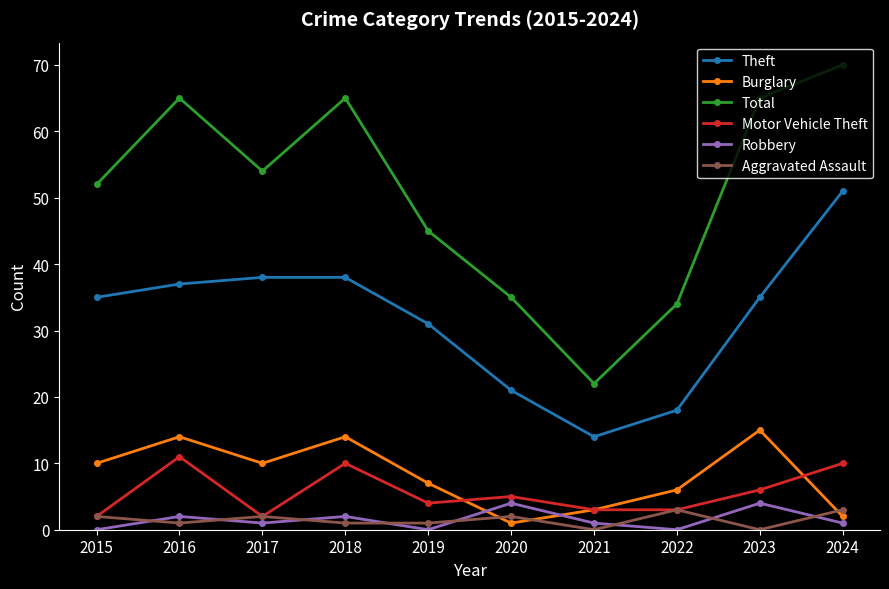

How many values in the Aggravated Assault series are below 2?

5